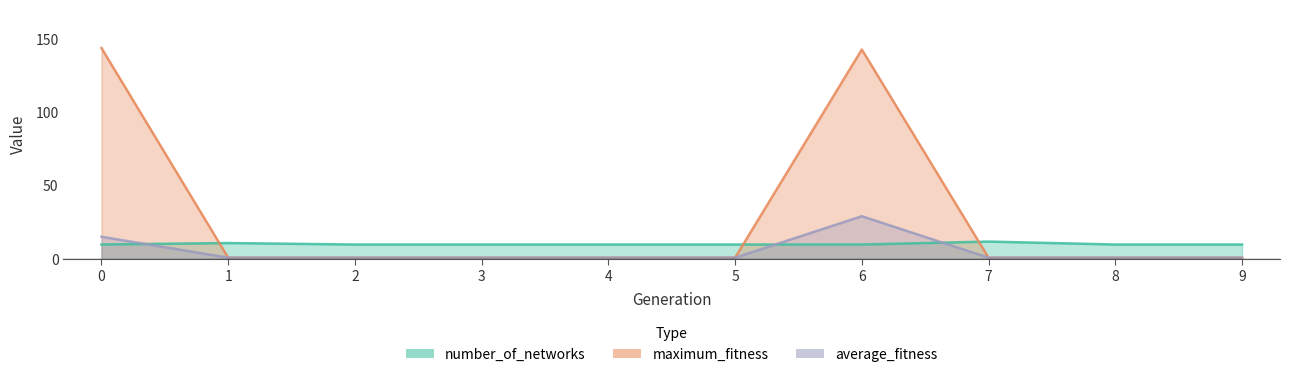

At which category is the sum across all series the highest?

6